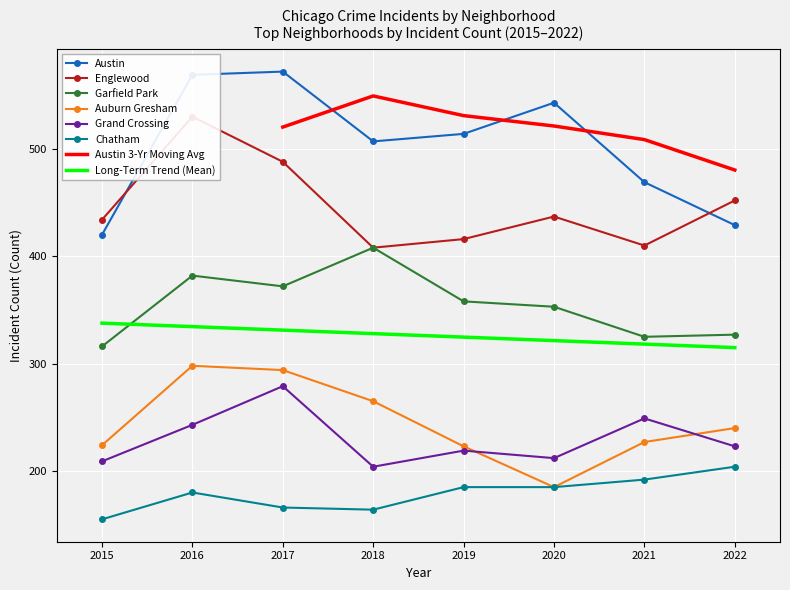

True or false: Chatham and Garfield Park cross at least once.

False